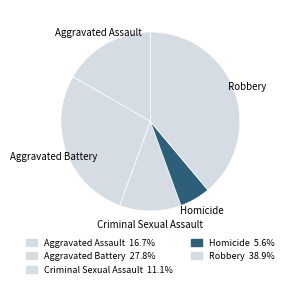

What percentage is the Aggravated Battery slice, to the nearest percent?

28%